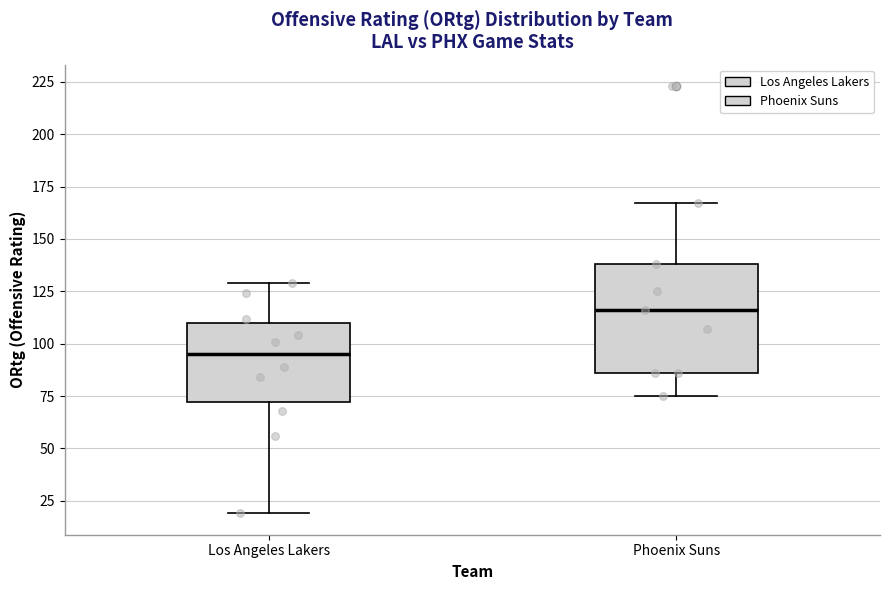

Reading left to right, transcribe this box plot: for each box, give where its median line is, the range the box spans, and where its two whiskers end, as read against the y-axis. The values are not printed on the chart, so give them approximately, as read against the axis.

Los Angeles Lakers: median 95, box 70 to 110, whiskers 20 to 130
Phoenix Suns: median 115, box 85 to 140, whiskers 75 to 165